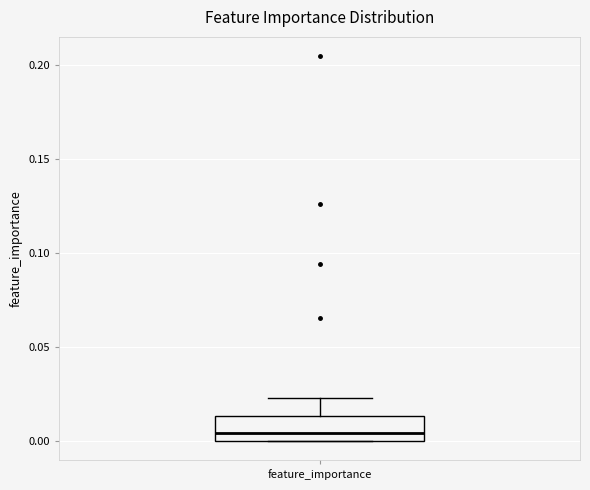

Read this box plot against the y-axis: the position of the median line, the range covered by the box, and the ends of both whiskers. The values are not printed on the chart, so give them approximately, as read against the axis.

median 0.005, box 0.000 to 0.015, whiskers 0.000 to 0.025